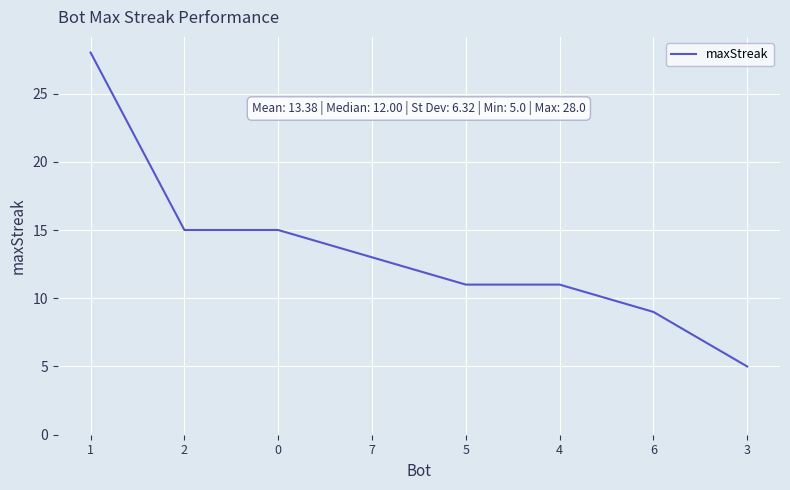

The value at 3 is 5. True or false?

True